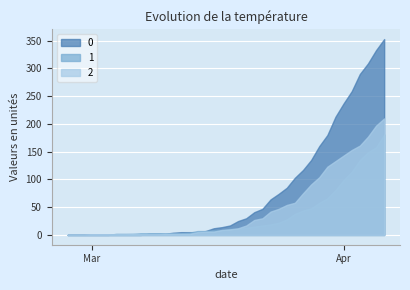

How many lines are shown in the chart?

3